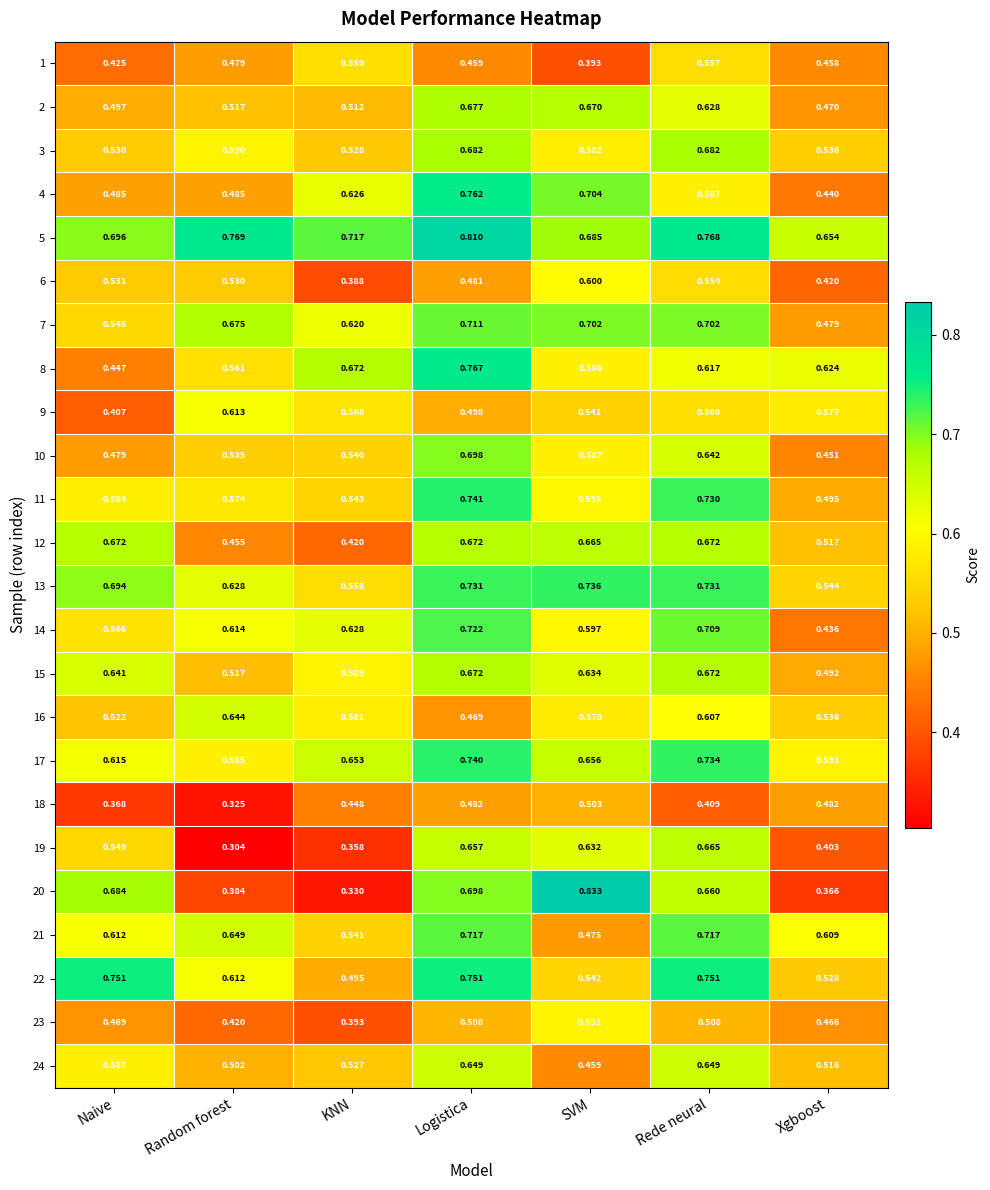

List the labels in order of 14 value, smallest first.

Xgboost, Naive, SVM, Random forest, KNN, Rede neural, Logistica